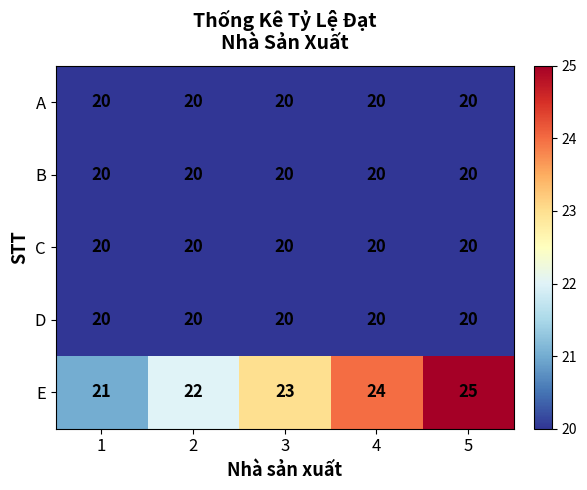

Read the C value at 2.

20